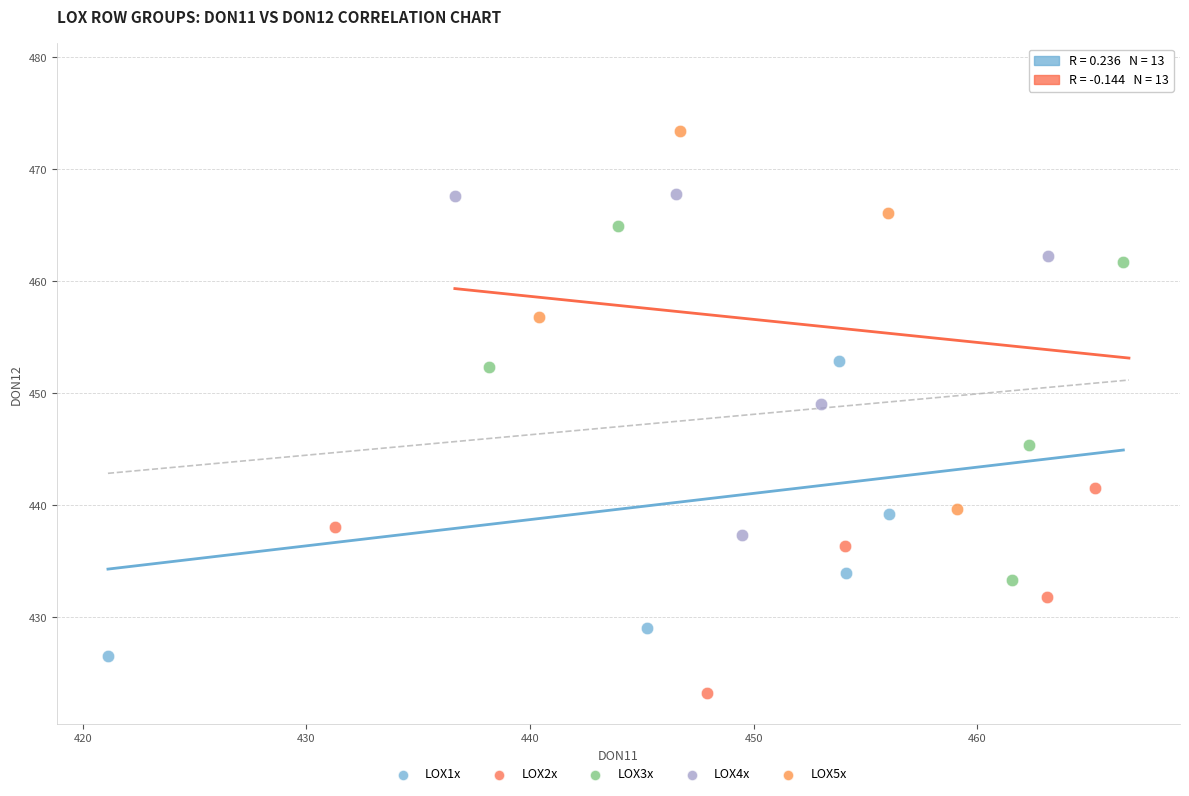

Which series contains the lowest Y value?

LOX2x